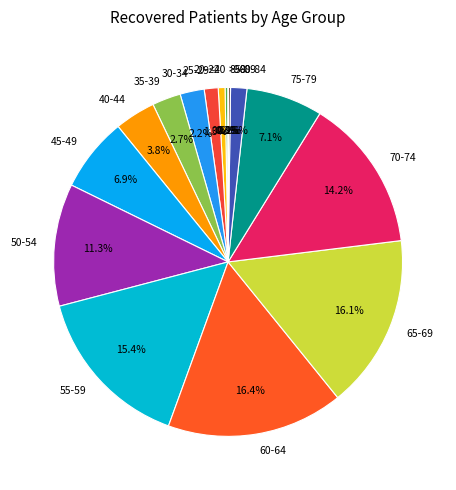

To the nearest percent, what is the average slice percentage?

6%